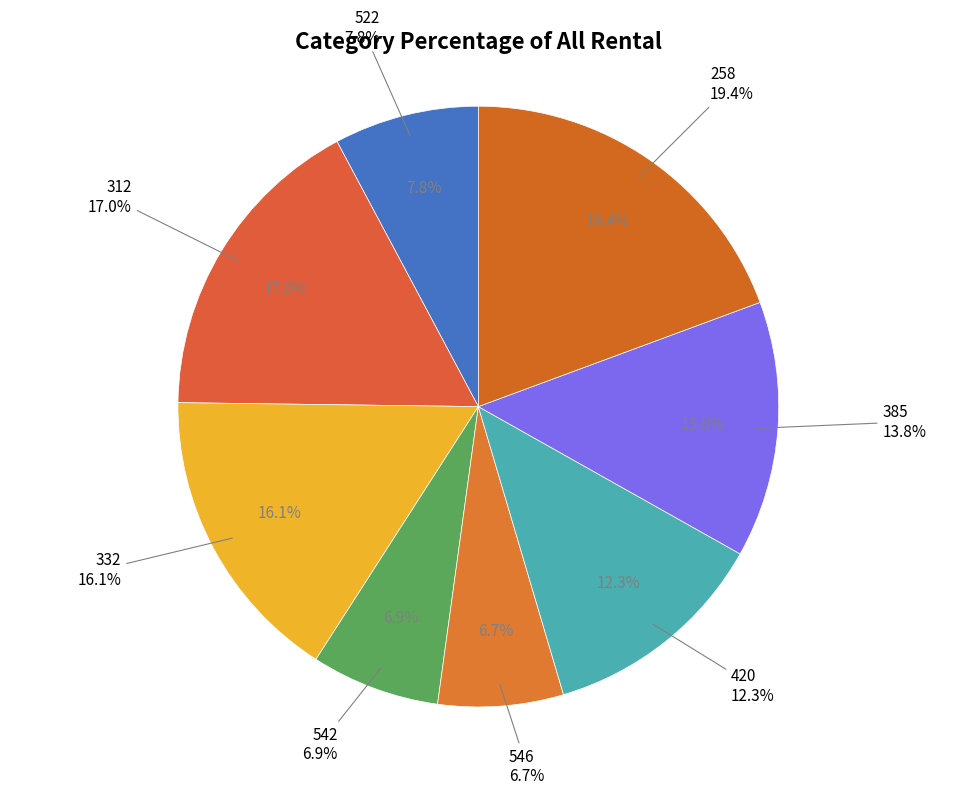

To the nearest percent, what is the combined percentage of 546 and 542?

14%